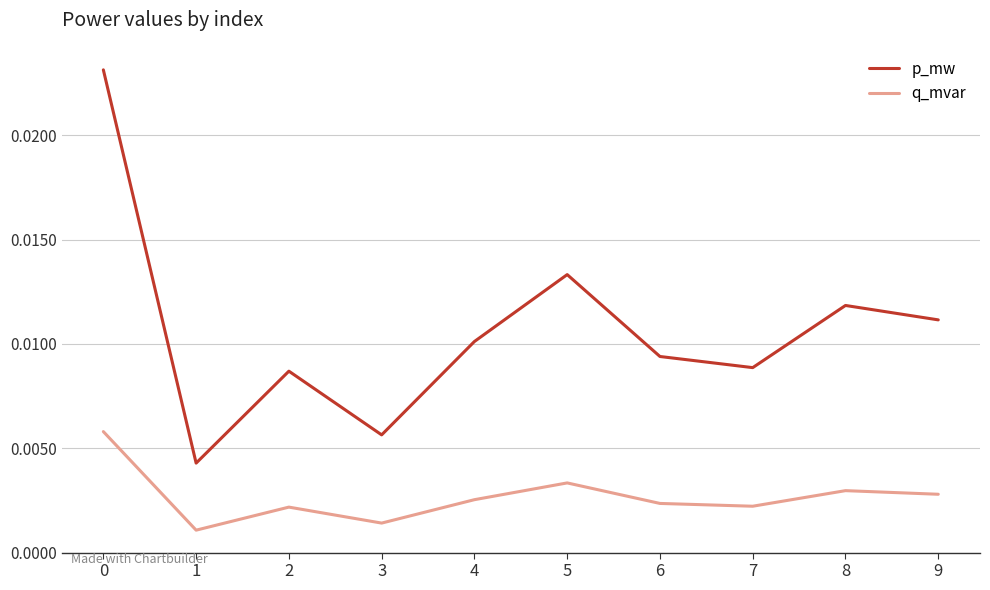

At how many categories does at least one series exceed 0?

10